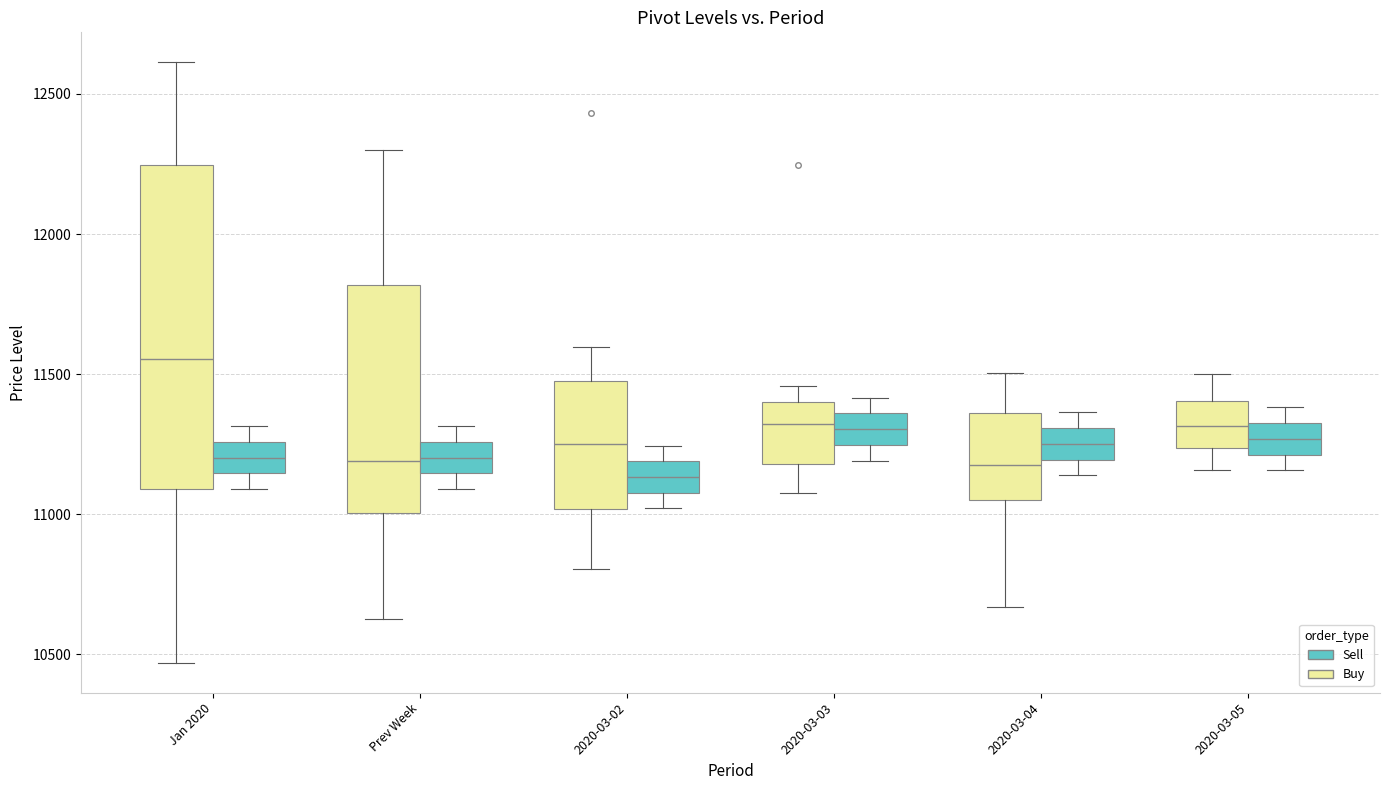

Reading left to right, read every box against the y-axis: the position of its median line, the range the box covers, and the ends of its whiskers. The values are not printed on the chart, so give them approximately, as read against the axis.

Jan 2020 (Buy): median 11550, box 11100 to 12250, whiskers 10450 to 12600
Jan 2020 (Sell): median 11200, box 11150 to 11250, whiskers 11100 to 11300
Prev Week (Buy): median 11200, box 11000 to 11800, whiskers 10650 to 12300
Prev Week (Sell): median 11200, box 11150 to 11250, whiskers 11100 to 11300
2020-03-02 (Buy): median 11250, box 11000 to 11450, whiskers 10800 to 11600
2020-03-02 (Sell): median 11150, box 11100 to 11200, whiskers 11000 to 11250
2020-03-03 (Buy): median 11300, box 11200 to 11400, whiskers 11100 to 11450
2020-03-03 (Sell): median 11300, box 11250 to 11350, whiskers 11200 to 11400
2020-03-04 (Buy): median 11200, box 11050 to 11350, whiskers 10650 to 11500
2020-03-04 (Sell): median 11250, box 11200 to 11300, whiskers 11150 to 11350
2020-03-05 (Buy): median 11300, box 11250 to 11400, whiskers 11150 to 11500
2020-03-05 (Sell): median 11250, box 11200 to 11350, whiskers 11150 to 11400